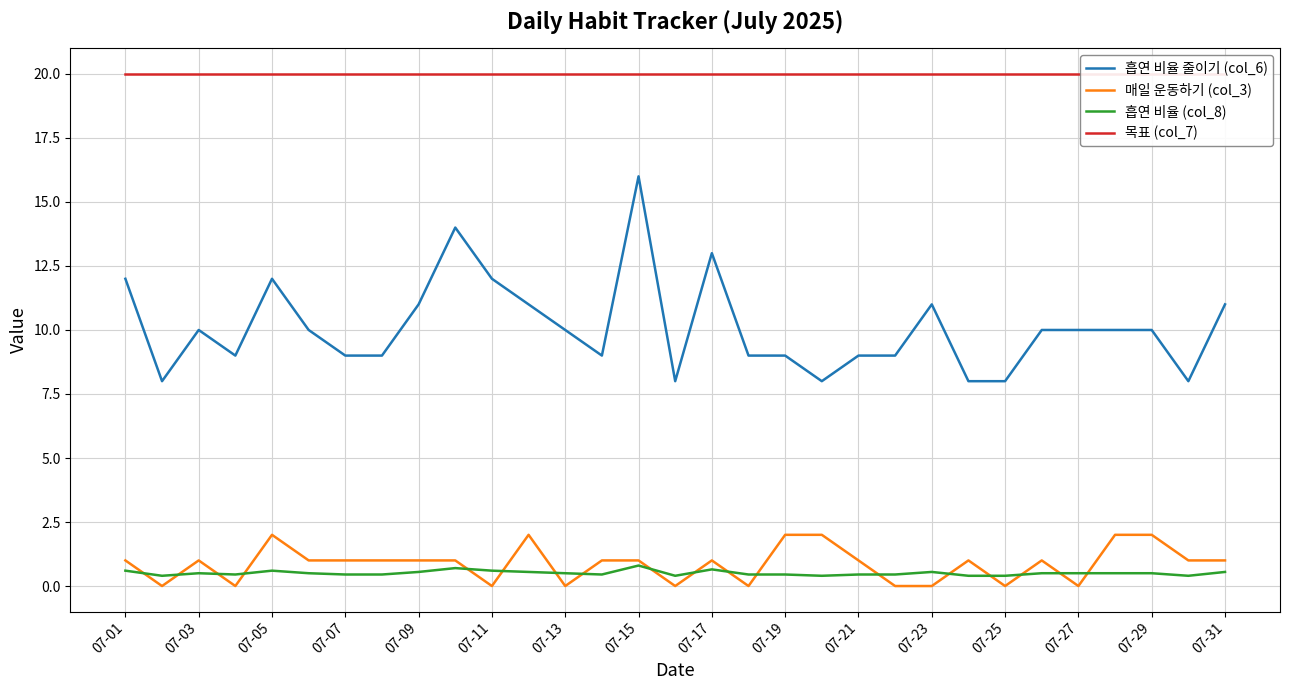

Reading right to left, extract all data points from this chart.

흡연 비율 줄이기 (col_6): 11.0	8.0	10.0	10.0	10.0	10.0	8.0	8.0	11.0	9.0	9.0	8.0	9.0	9.0	13.0	8.0	16.0	9.0	10.0	11.0	12.0	14.0	11.0	9.0	9.0	10.0	12.0	9.0	10.0	8.0	12.0
매일 운동하기 (col_3): 1.0	1.0	2.0	2.0	0.0	1.0	0.0	1.0	0.0	0.0	1.0	2.0	2.0	0.0	1.0	0.0	1.0	1.0	0.0	2.0	0.0	1.0	1.0	1.0	1.0	1.0	2.0	0.0	1.0	0.0	1.0
흡연 비율 (col_8): 0.6	0.4	0.5	0.5	0.5	0.5	0.4	0.4	0.6	0.5	0.5	0.4	0.5	0.5	0.7	0.4	0.8	0.5	0.5	0.6	0.6	0.7	0.6	0.5	0.5	0.5	0.6	0.5	0.5	0.4	0.6
목표 (col_7): 20.0	20.0	20.0	20.0	20.0	20.0	20.0	20.0	20.0	20.0	20.0	20.0	20.0	20.0	20.0	20.0	20.0	20.0	20.0	20.0	20.0	20.0	20.0	20.0	20.0	20.0	20.0	20.0	20.0	20.0	20.0